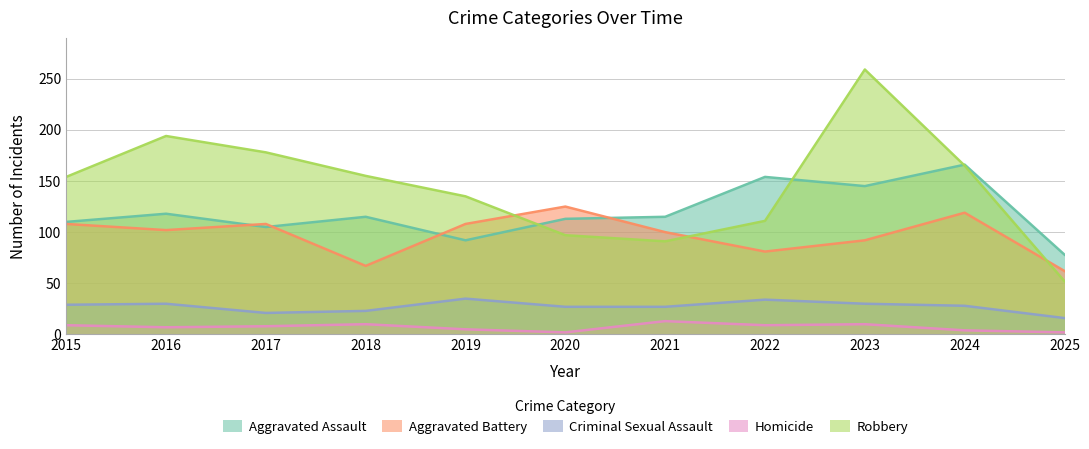

Which series has the largest total across all categories?

Robbery